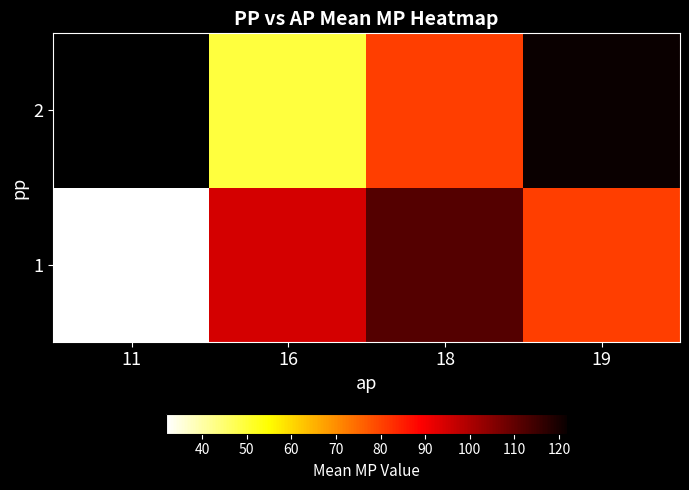

Is it true that 2 equals 85.5 at 16?

False